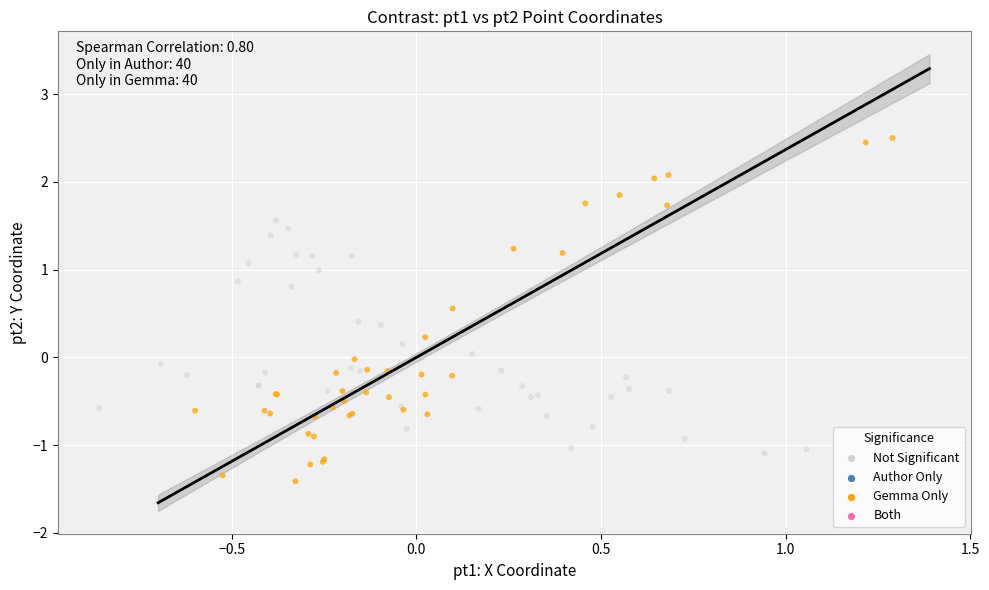

Which series contains the lowest Y value?

Gemma Only